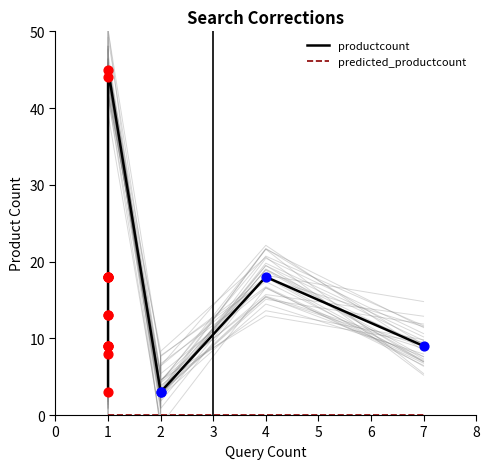

Which series contains the lowest Y value?

predicted_productcount